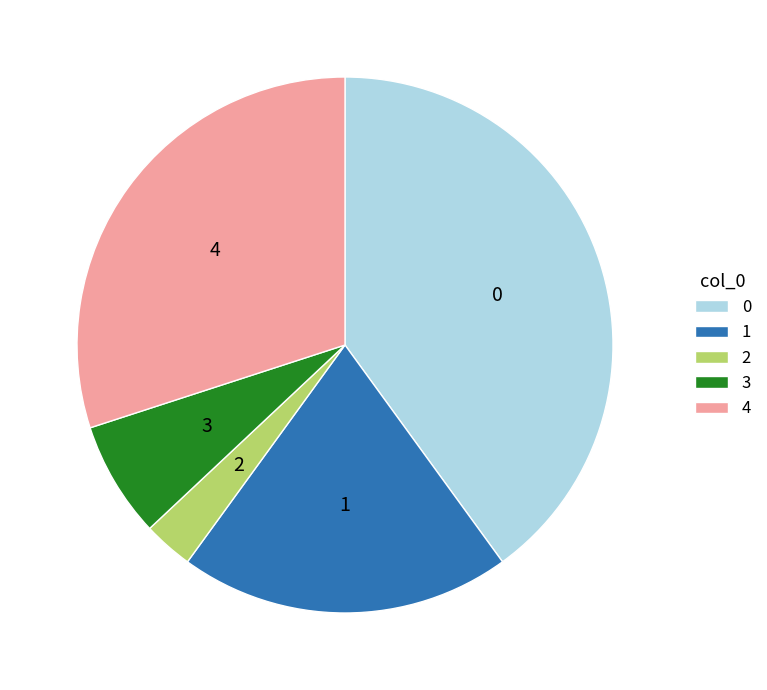

Combined, do 0 and 3 account for over 50%?

No